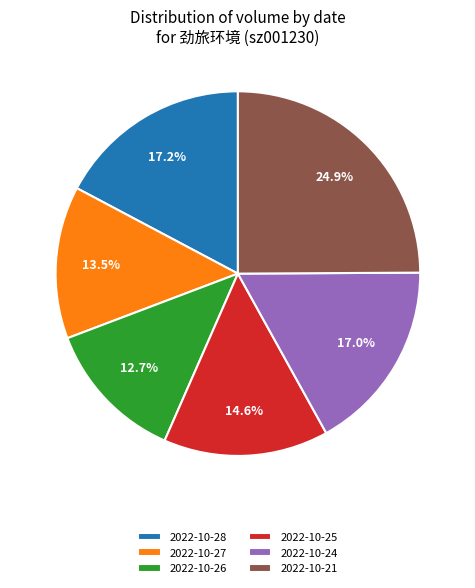

To the nearest percent, what percentage of the pie is 2022-10-24?

17%